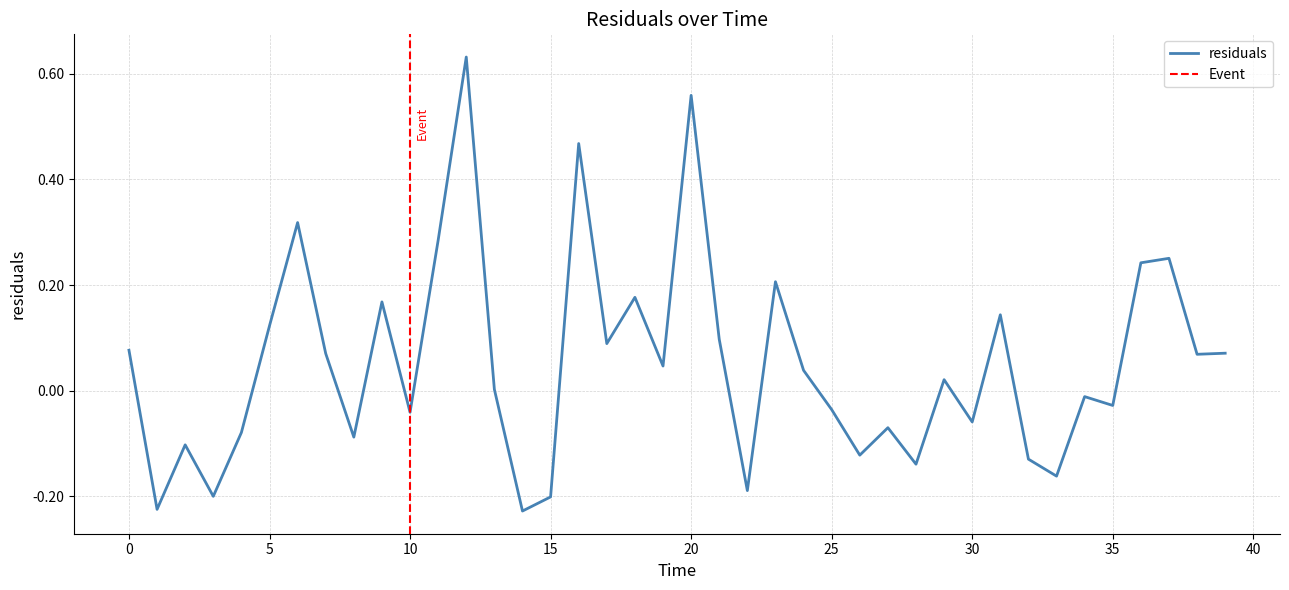

Is it true that the value at 39 is 0.1?

False